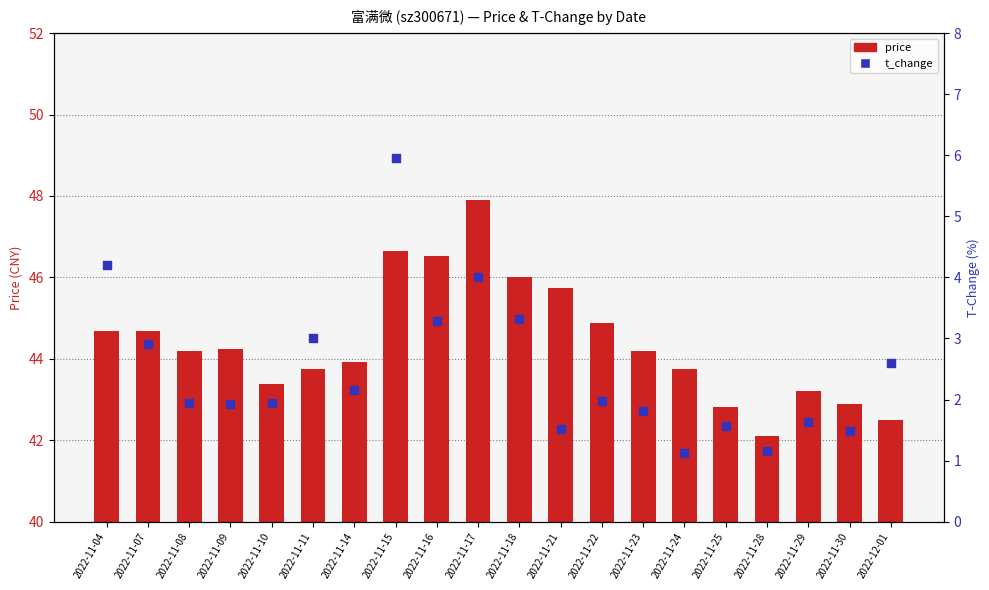

Which series has the largest total across all categories?

price